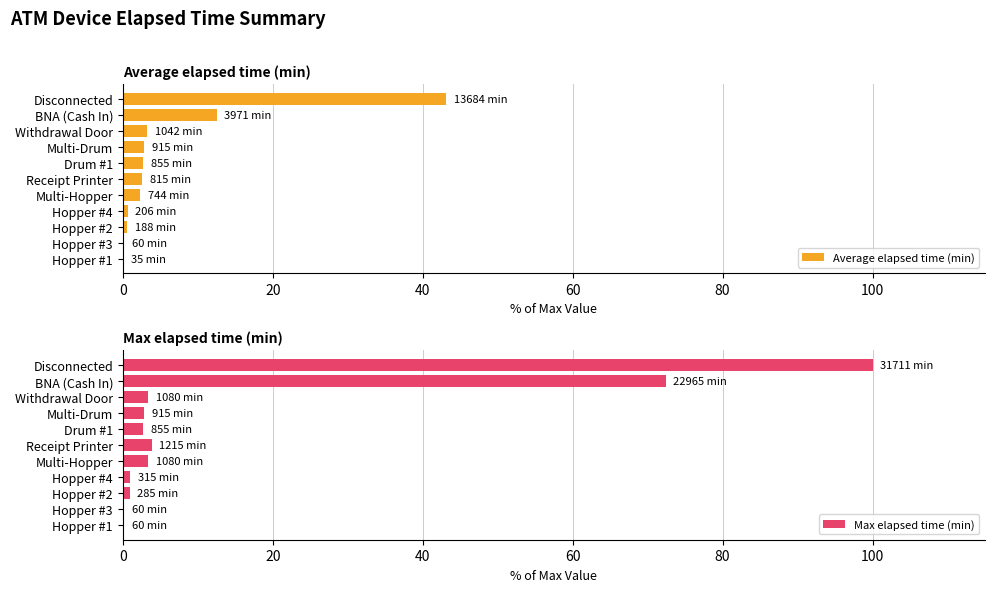

What is the sum of all Max elapsed time (min) values?

190.9